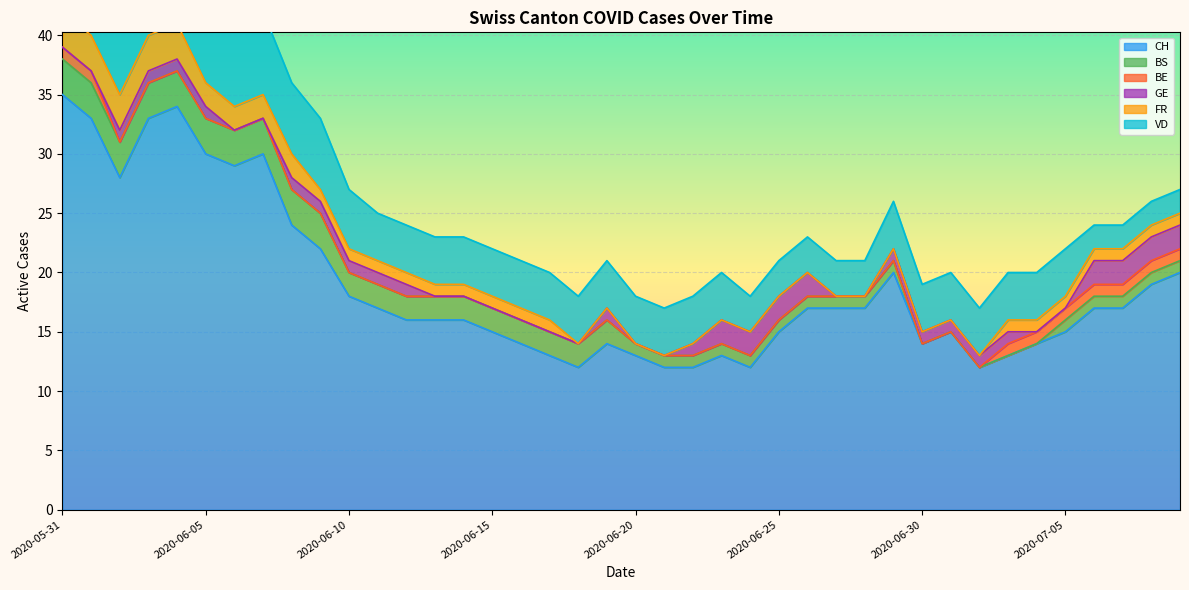

How many lines are shown in the chart?

6